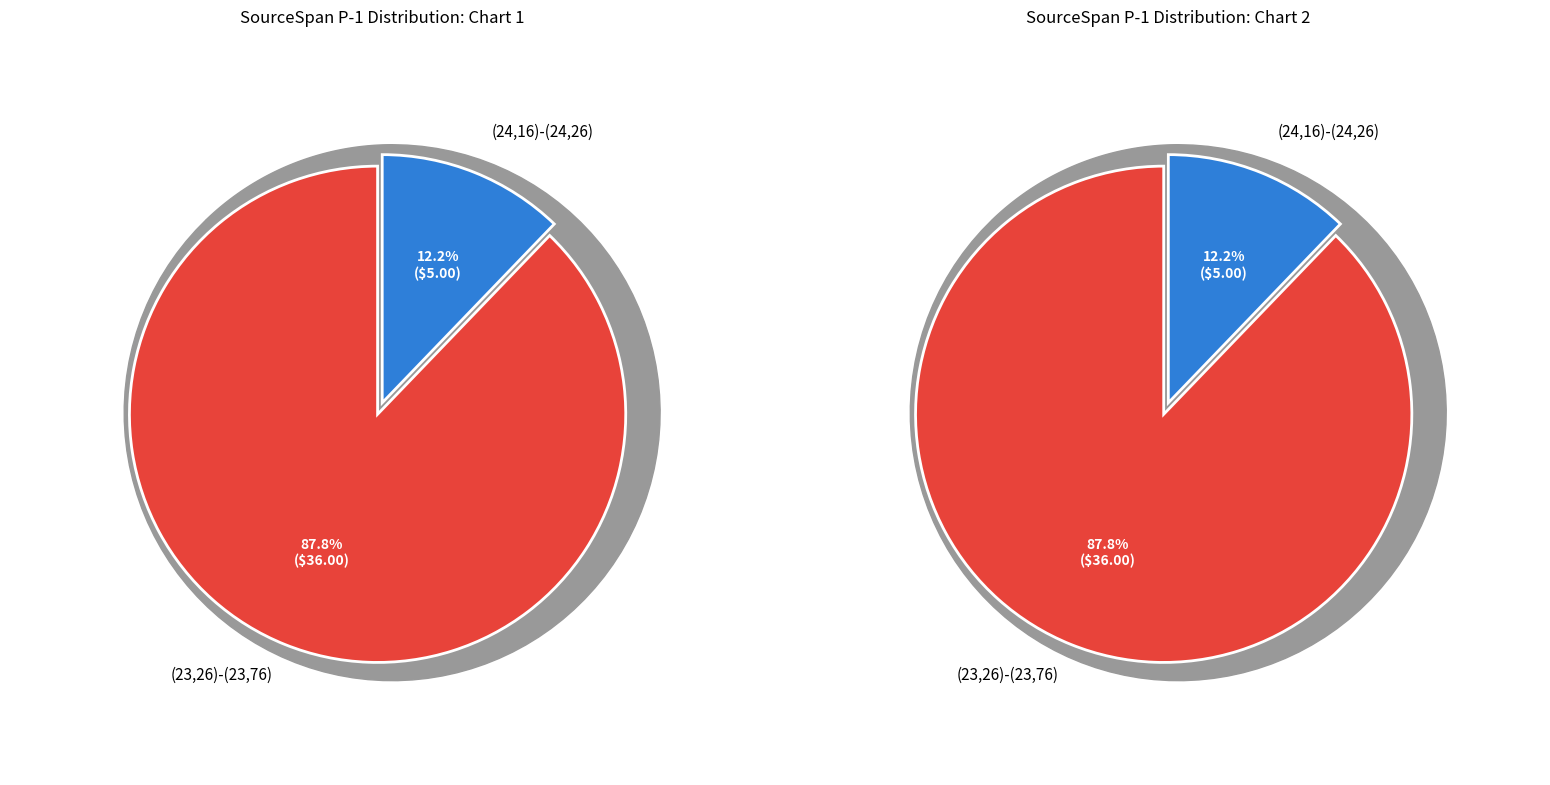

Which has a higher value, (23,26)-(23,76) or (24,16)-(24,26)?

(23,26)-(23,76)